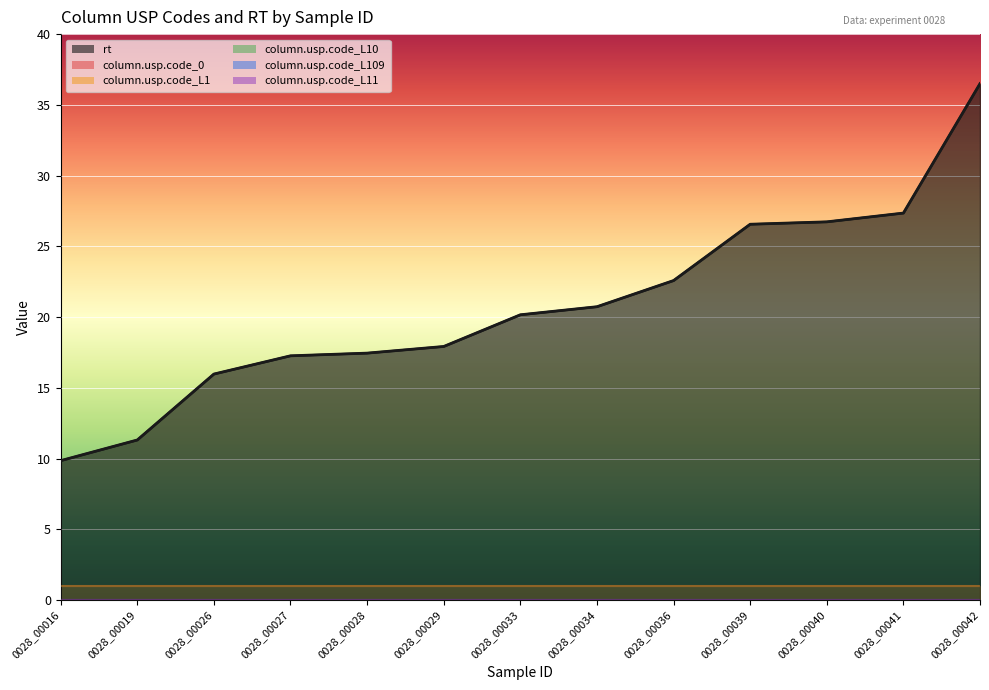

Rank the series by their maximum value, from highest to lowest.

rt, column.usp.code_L1, column.usp.code_0, column.usp.code_L10, column.usp.code_L109, column.usp.code_L11